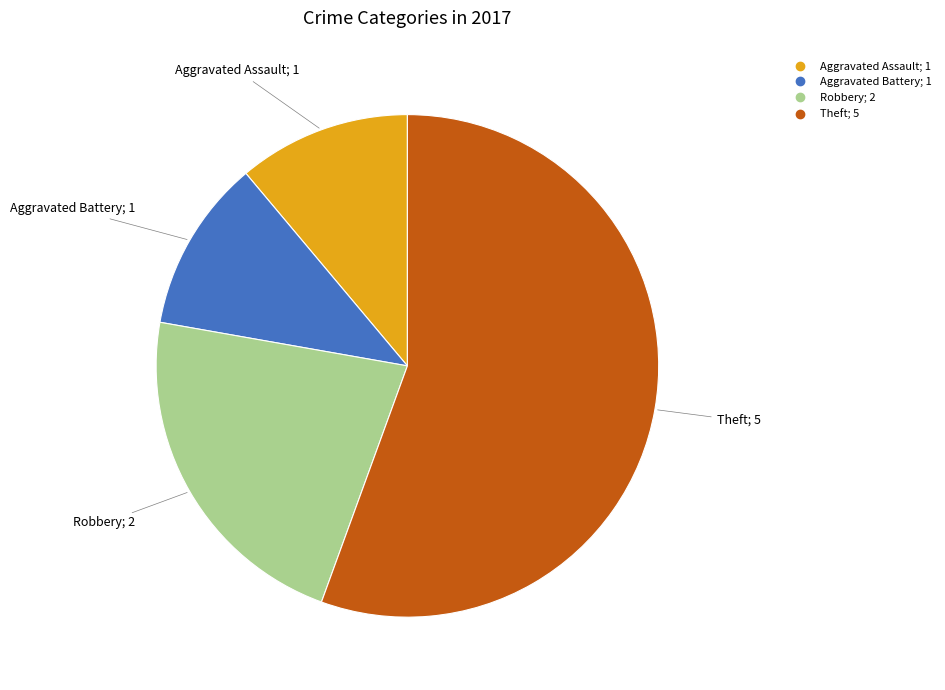

Is there a majority slice in this chart?

Yes